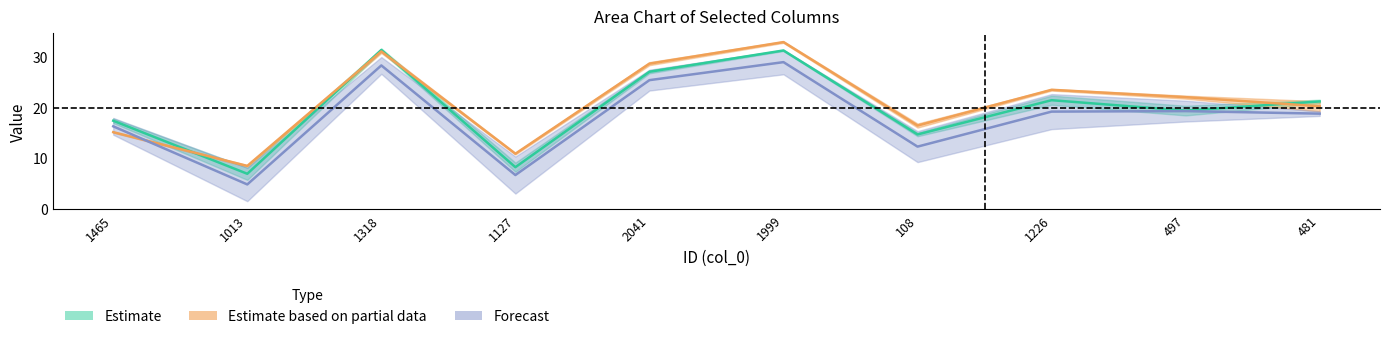

What is the value of the col_2 point at the 8th from the left?

19.1